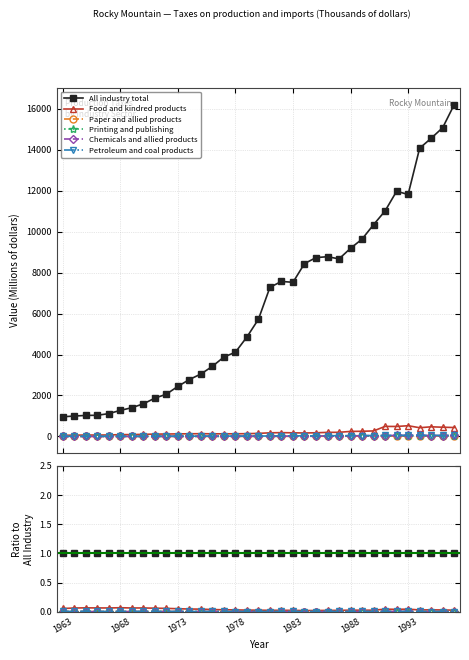

Which series has the largest total across all categories?

All industry total